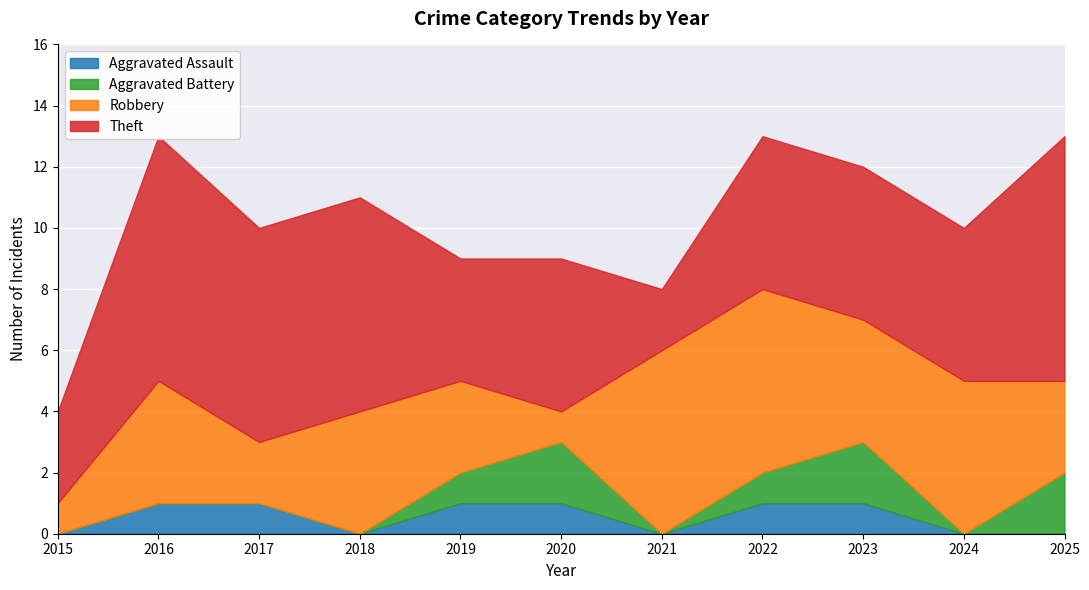

What are all the series names shown in the legend?

Aggravated Assault, Aggravated Battery, Robbery, Theft